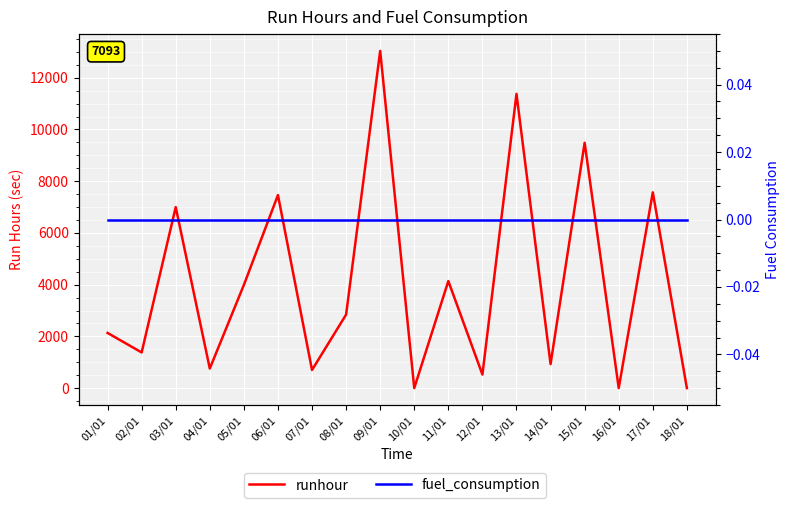

Is it true that runhour equals 3117 at 01/01?

False